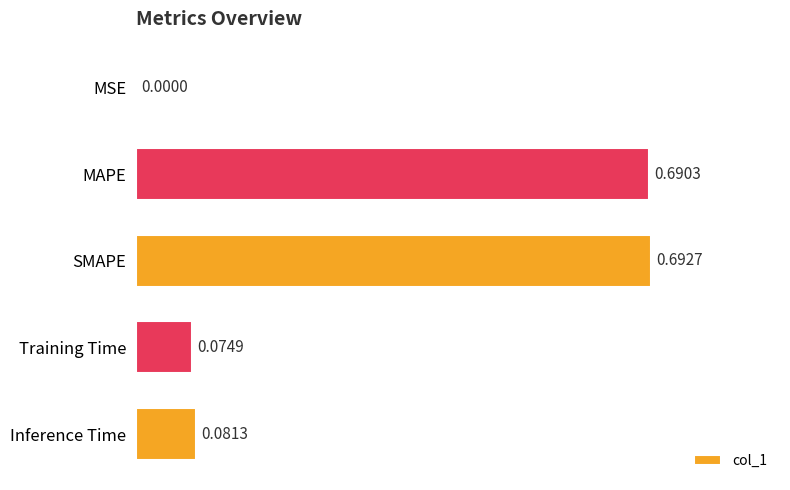

What is the change in value from MSE to Inference Time?

+0.1